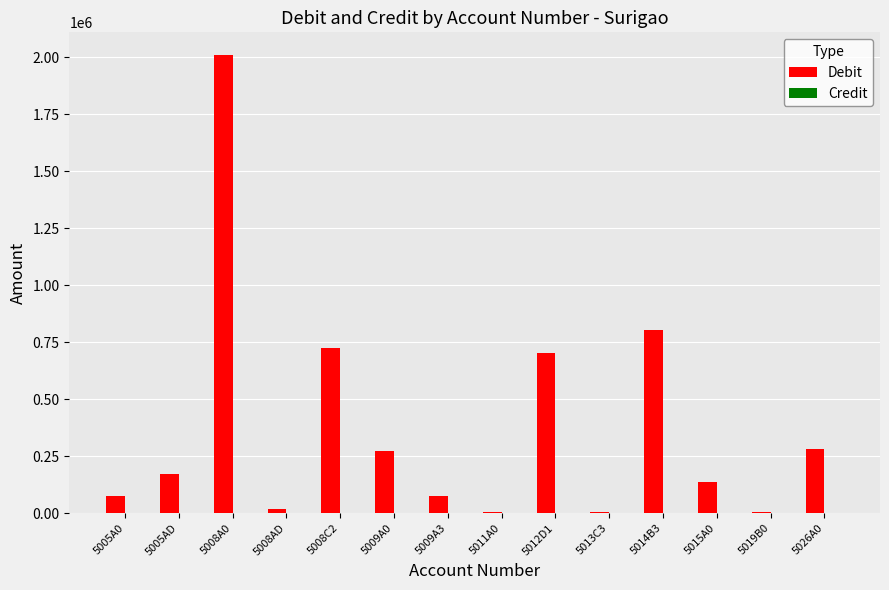

What is the sum of all Debit values?

5286068.3